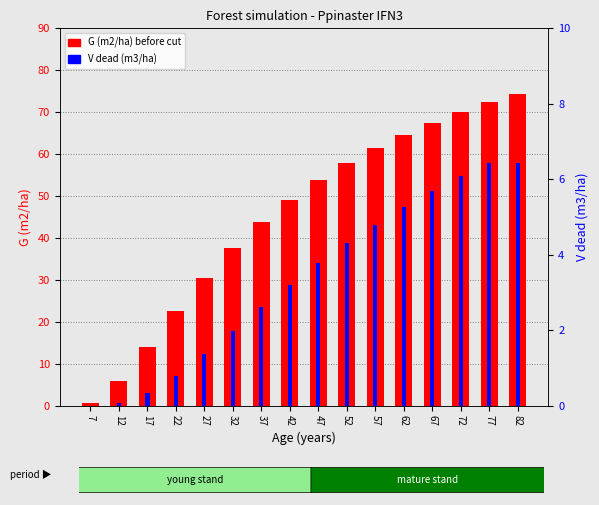

Does the chart contain any negative values?

No